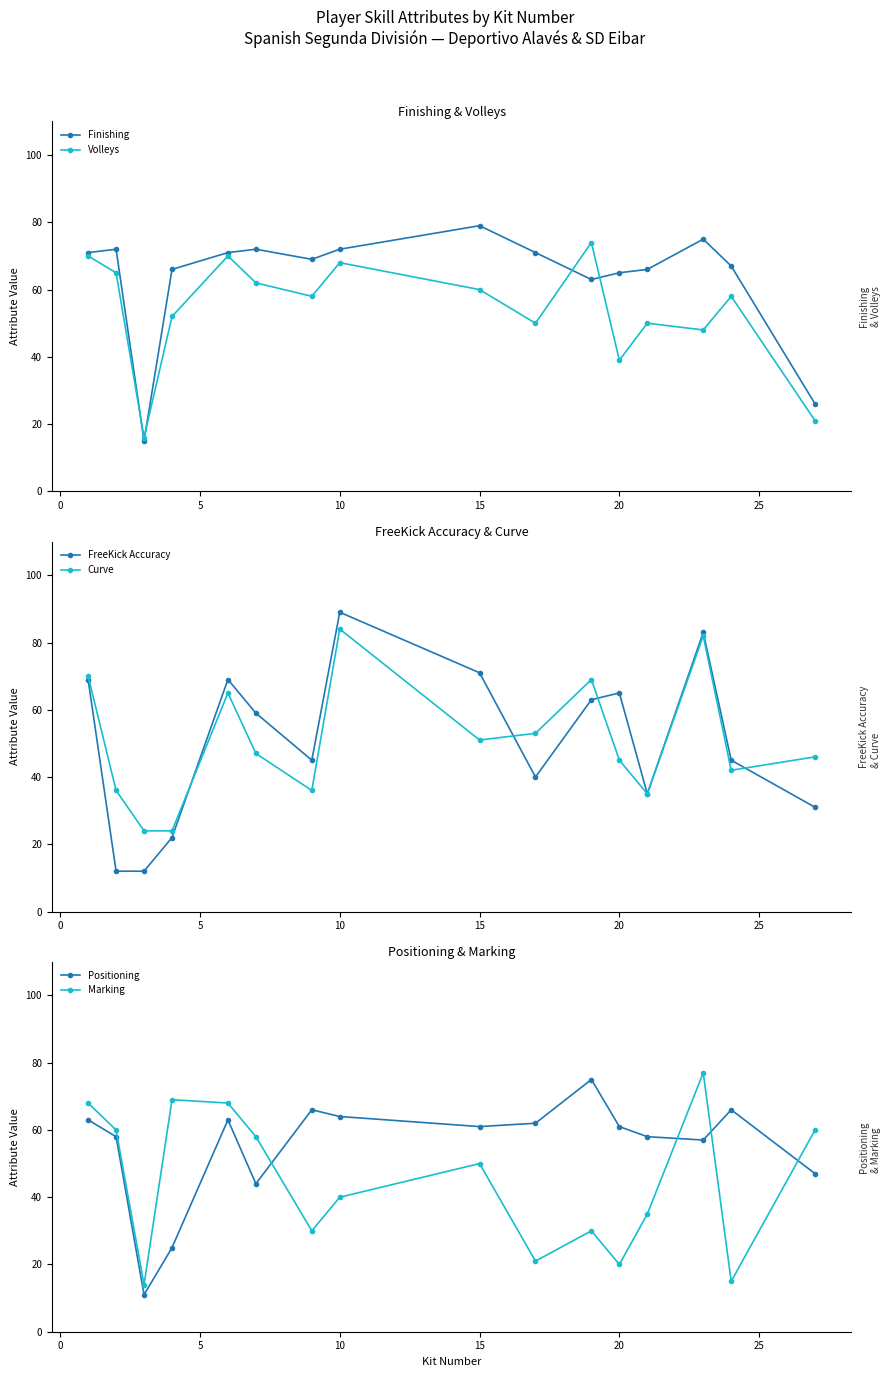

At which label does Finishing reach its peak?

15